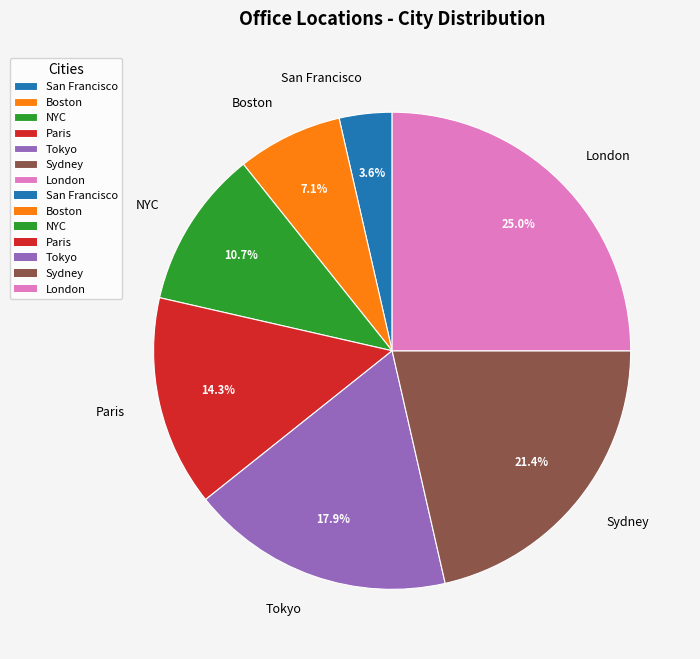

Between Boston and Tokyo, which is larger?

Tokyo